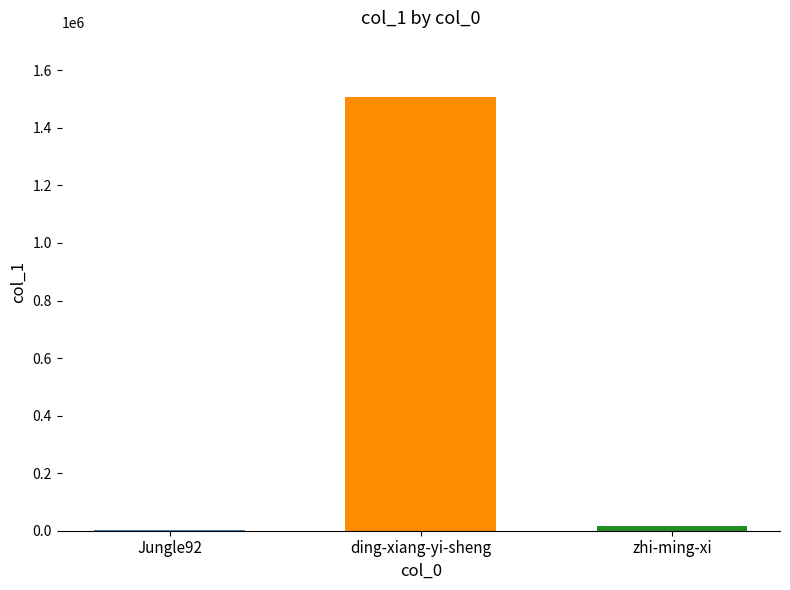

What is the sum of all values?

1522371